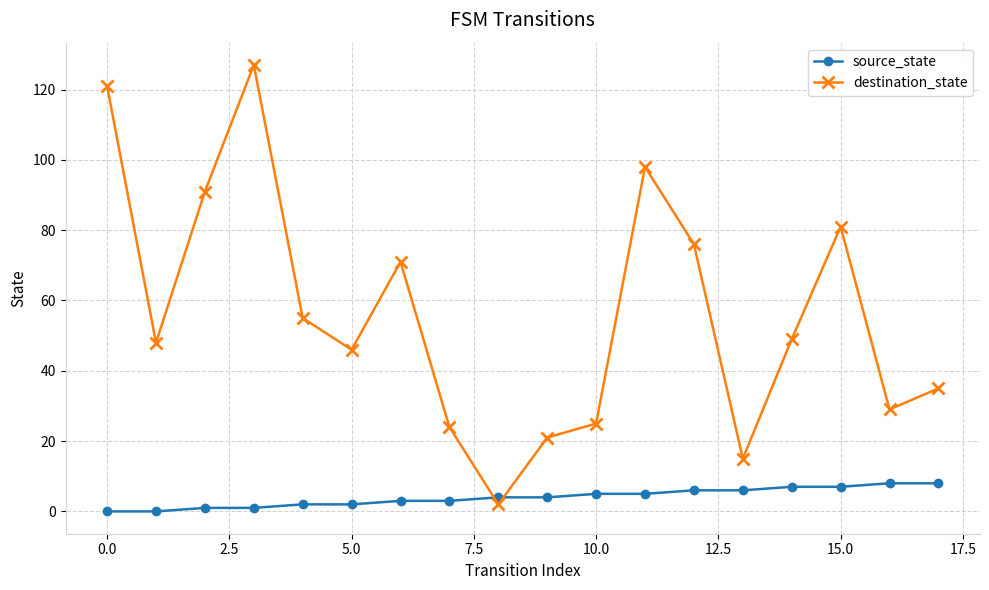

What is the difference between the maximum and minimum values in the source_state series?

8